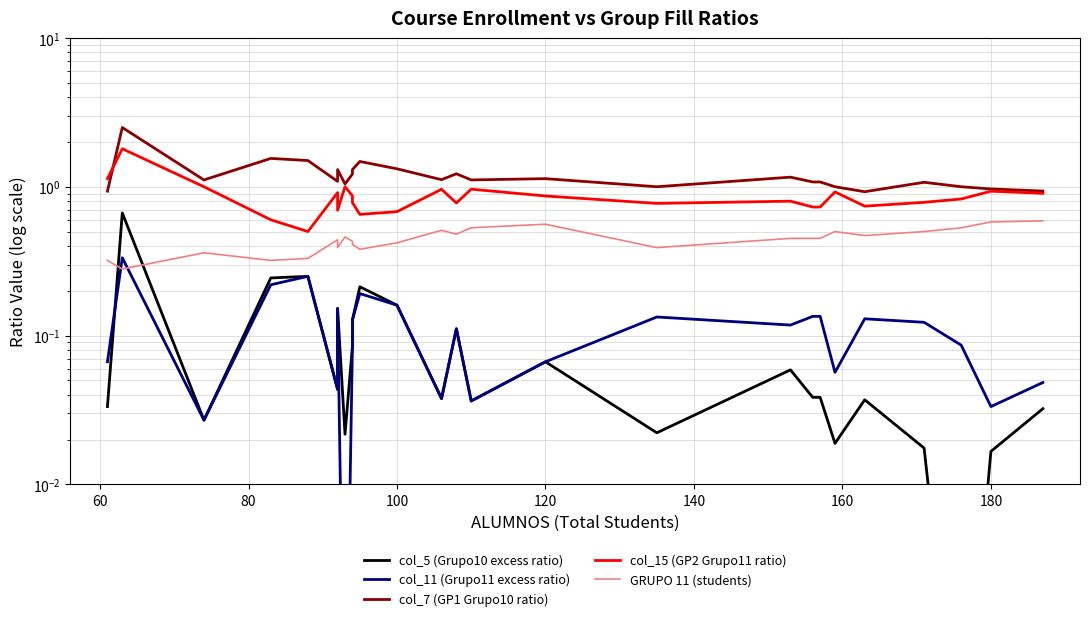

List the series in order of their peak value, lowest first.

col_11 (Grupo11 excess ratio), GRUPO 11 (students), col_5 (Grupo10 excess ratio), col_15 (GP2 Grupo11 ratio), col_7 (GP1 Grupo10 ratio)